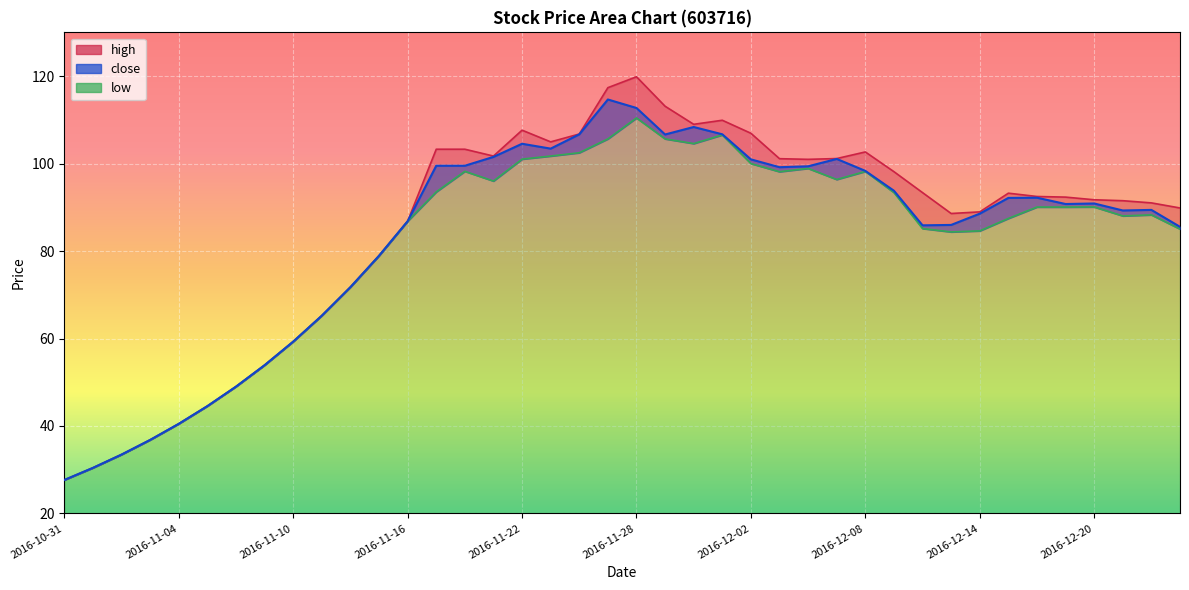

What is the total value across all series at 2016-12-09?

285.3